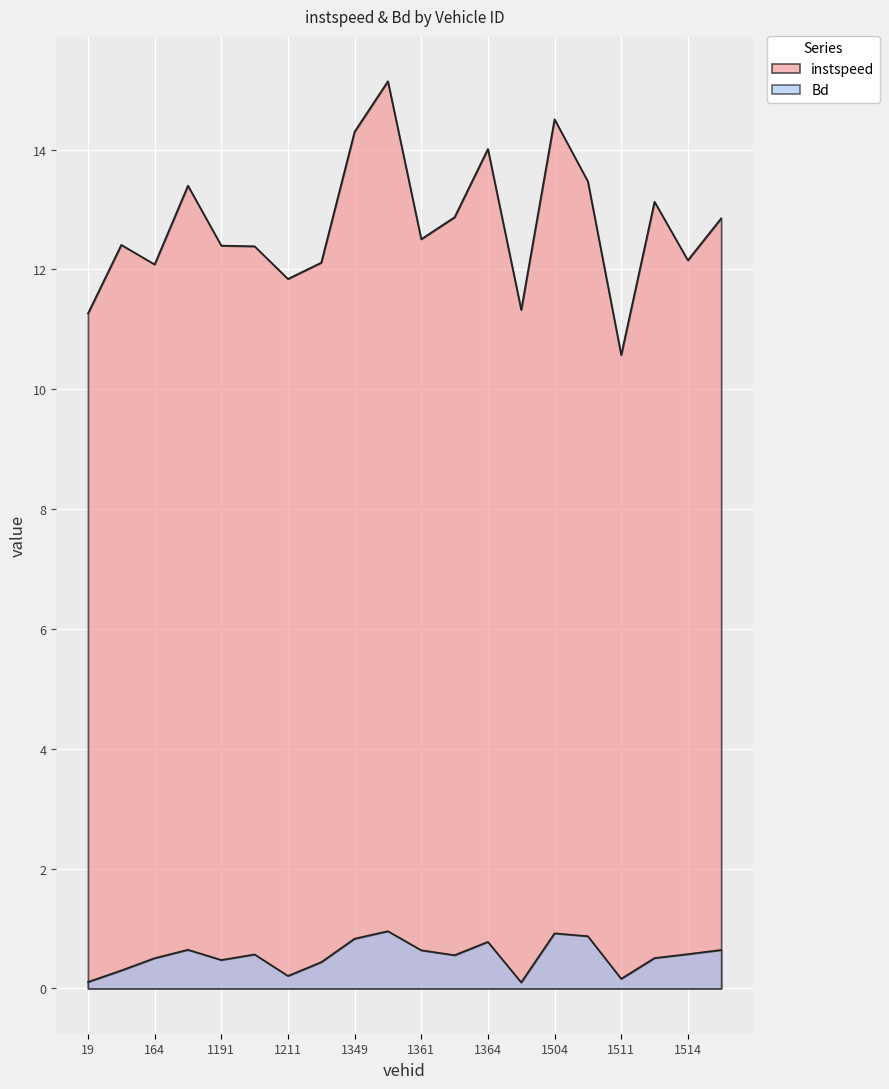

What is the difference between the highest and lowest values at 1509.0?

12.6